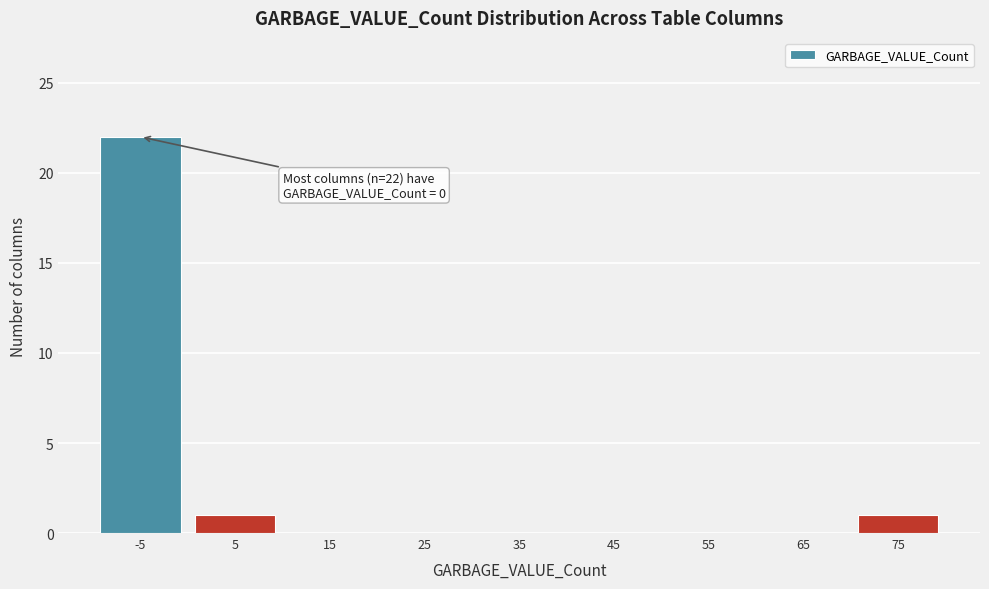

Reading right to left, extract all data points from this chart.

75=1	65=0	55=0	45=0	35=0	25=0	15=0	5=1	-5=22